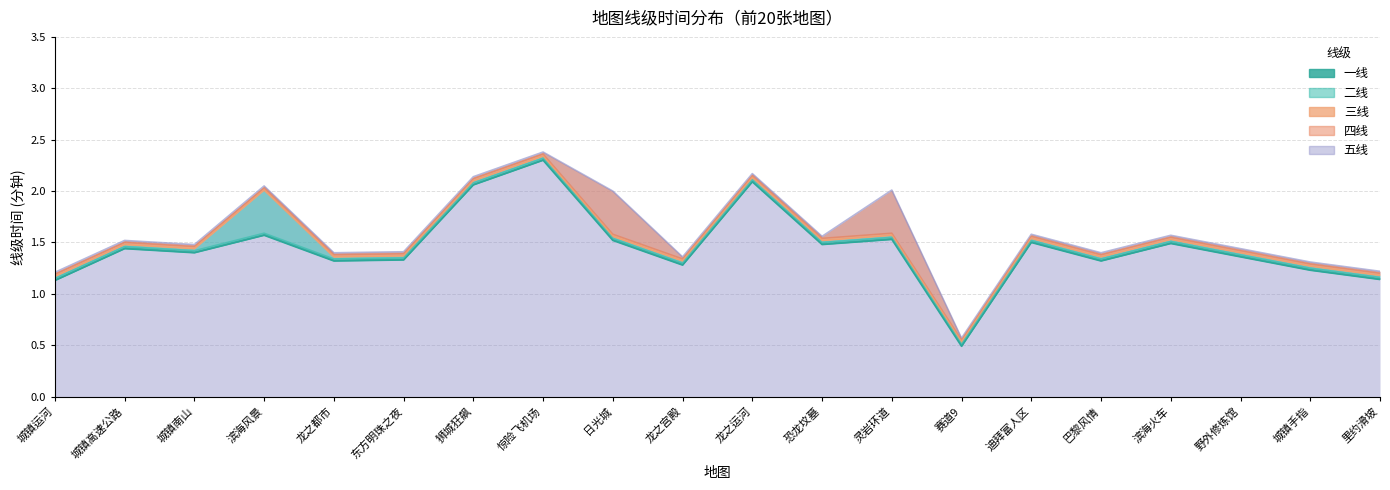

Which category has the lowest value in the 五线 series?

赛道9